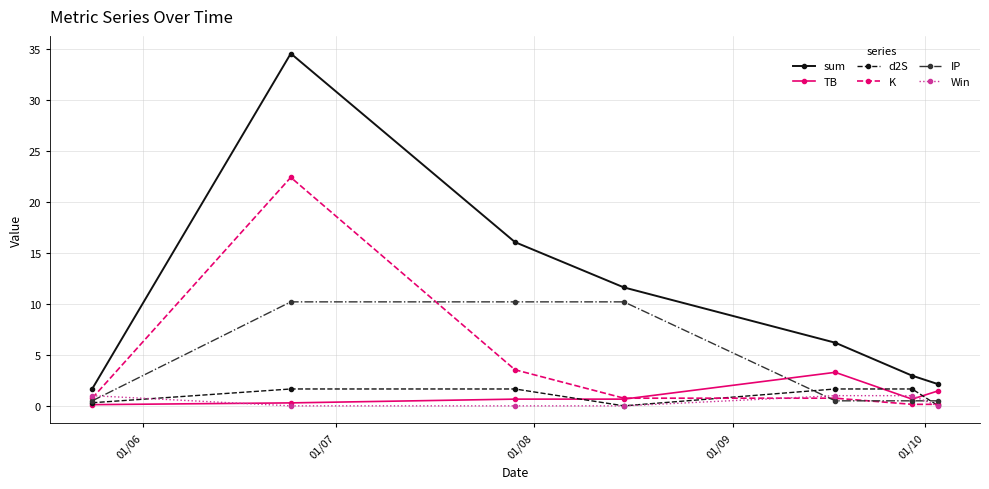

True or false: K and sum intersect in this chart.

False